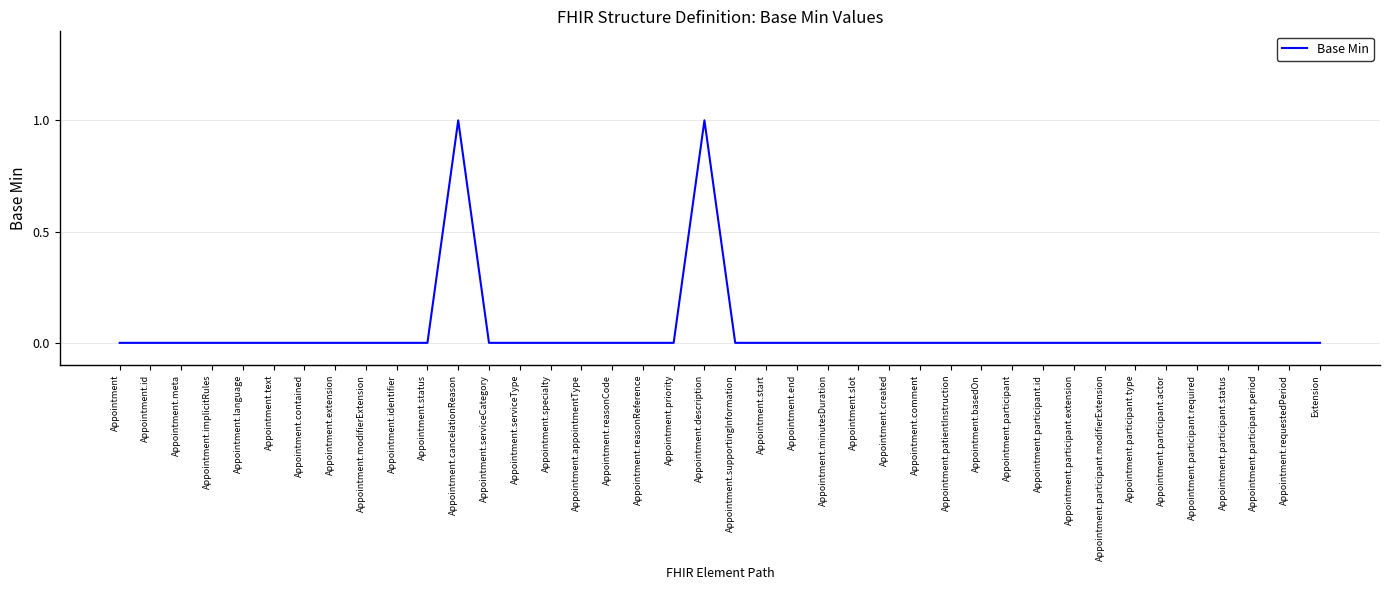

The chart shows a value of 0 at Appointment.created. True or false?

True